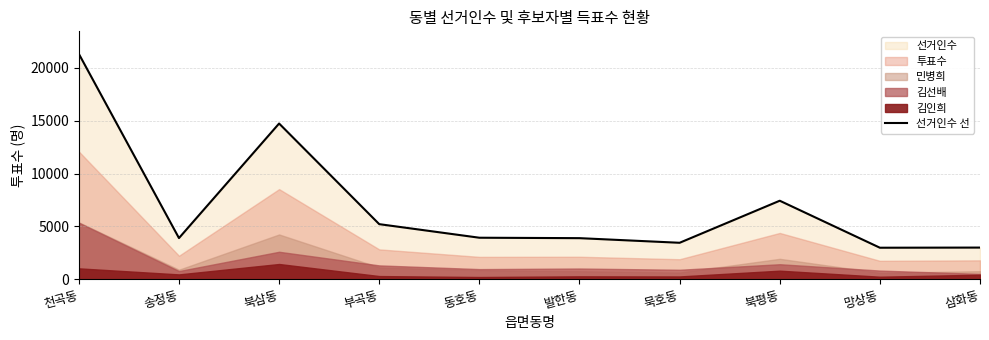

Which has a higher value, 발한동 or 북평동?

북평동